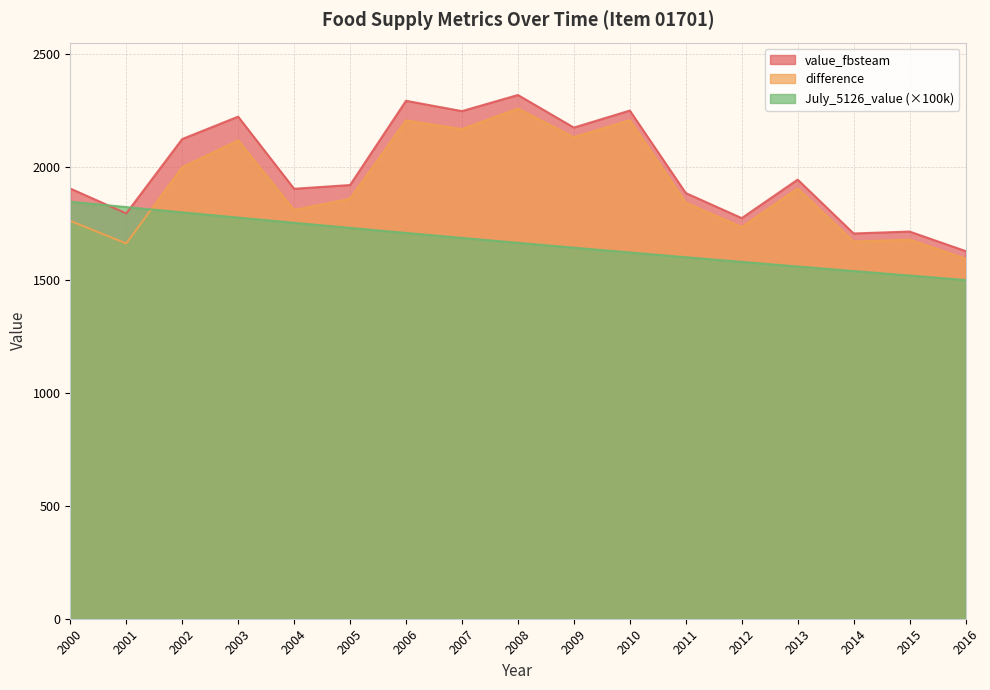

True or false: difference has more than 0 interior local peaks.

True